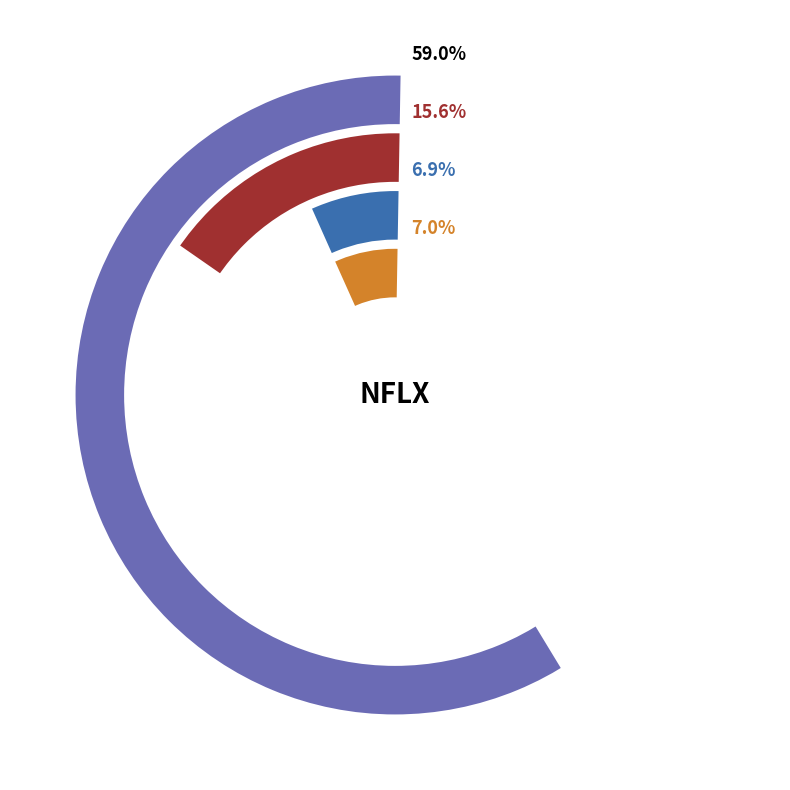

Is there a majority slice in this chart?

Yes